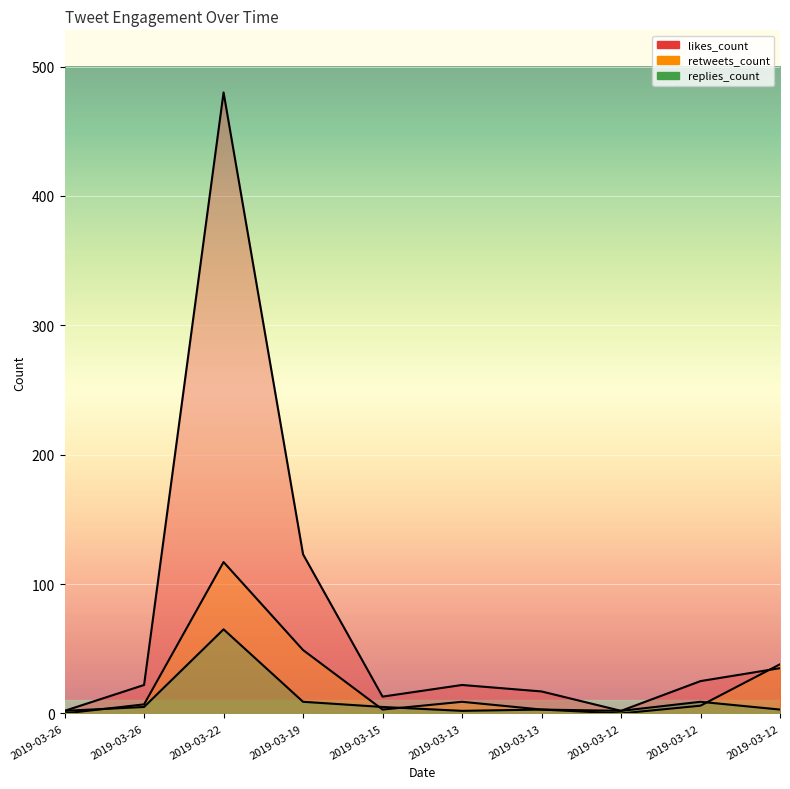

True or false: replies_count and likes_count cross at least once.

False